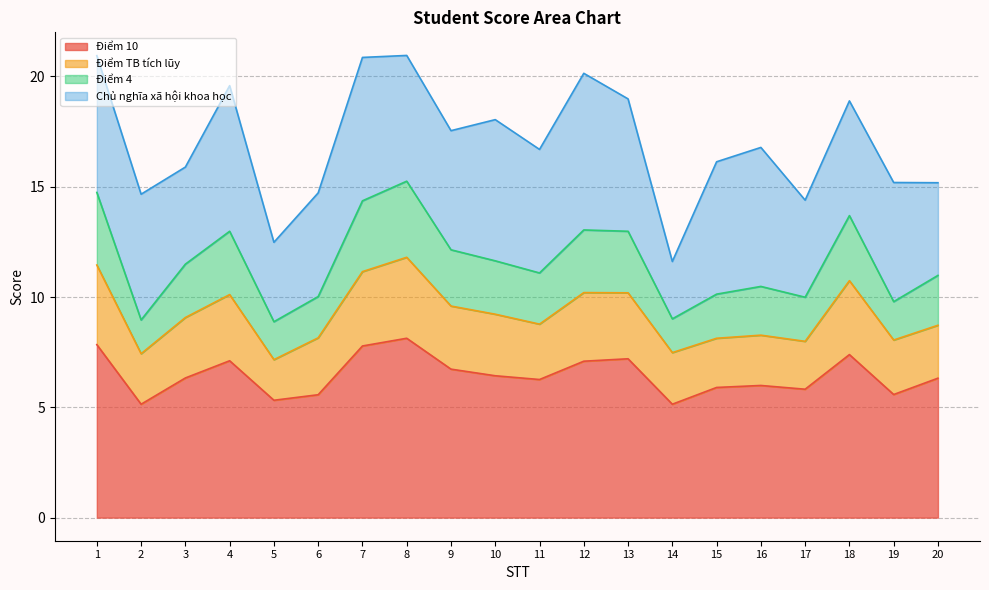

How many lines are shown in the chart?

4